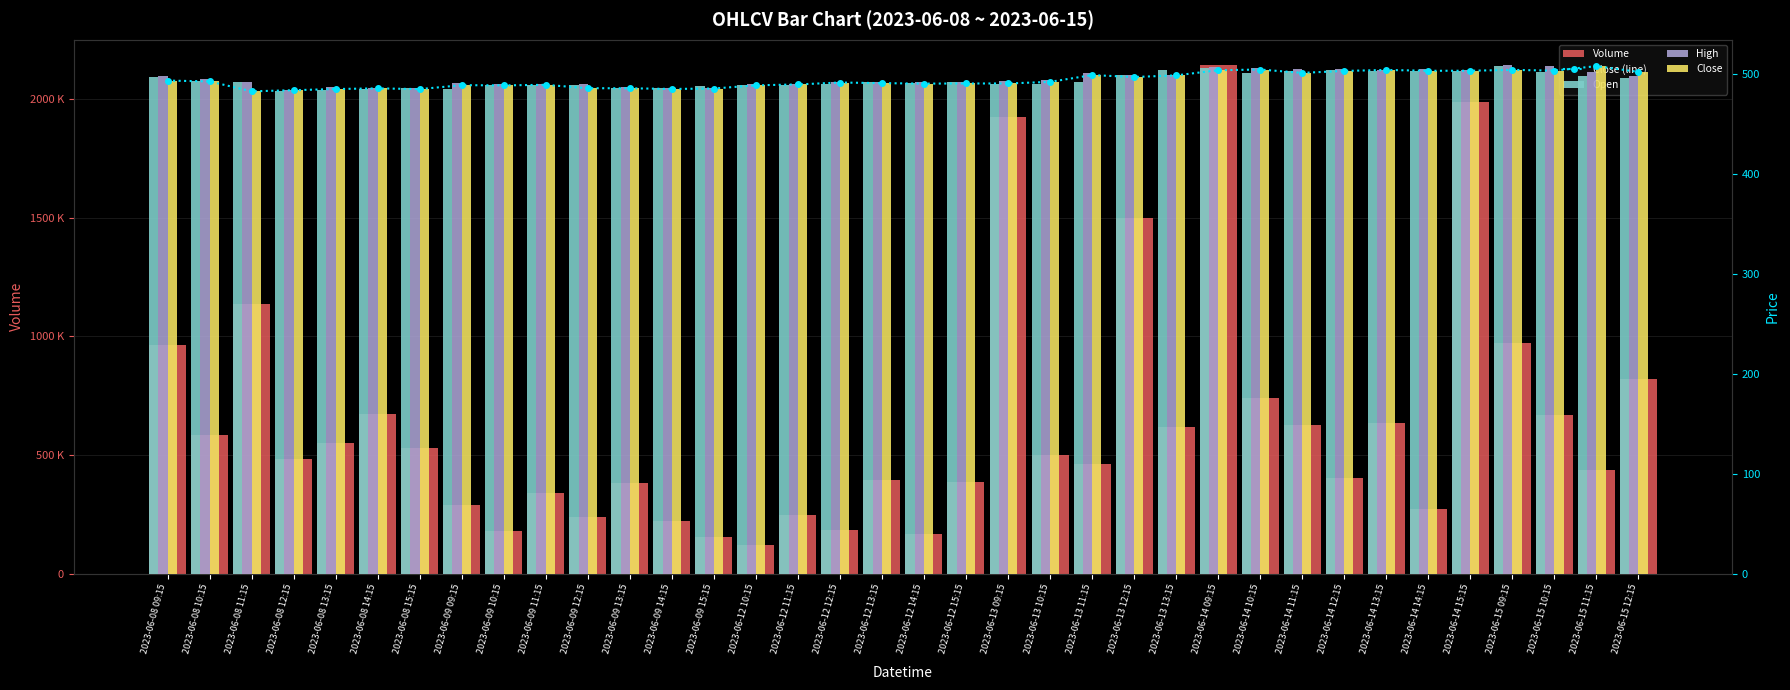

What position from the right is 2023-06-15 12:15?

1